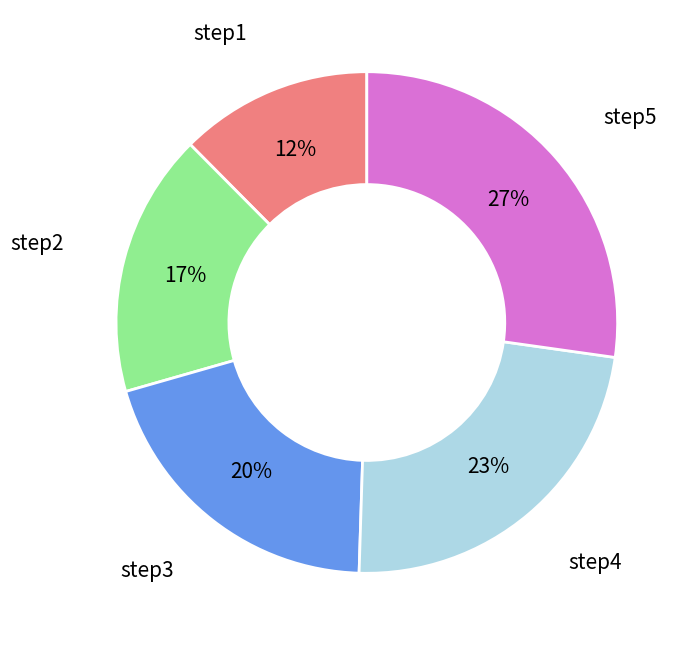

How many segments does this pie chart have?

5